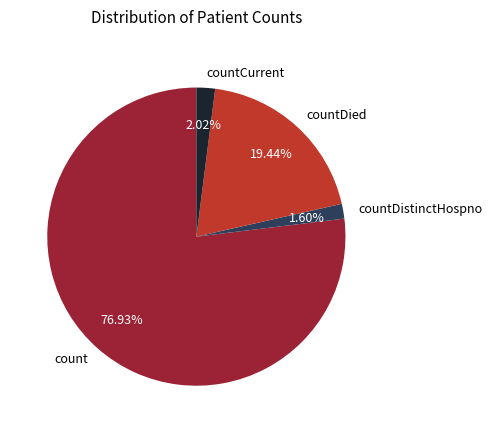

To the nearest percent, what is the average slice percentage?

25%